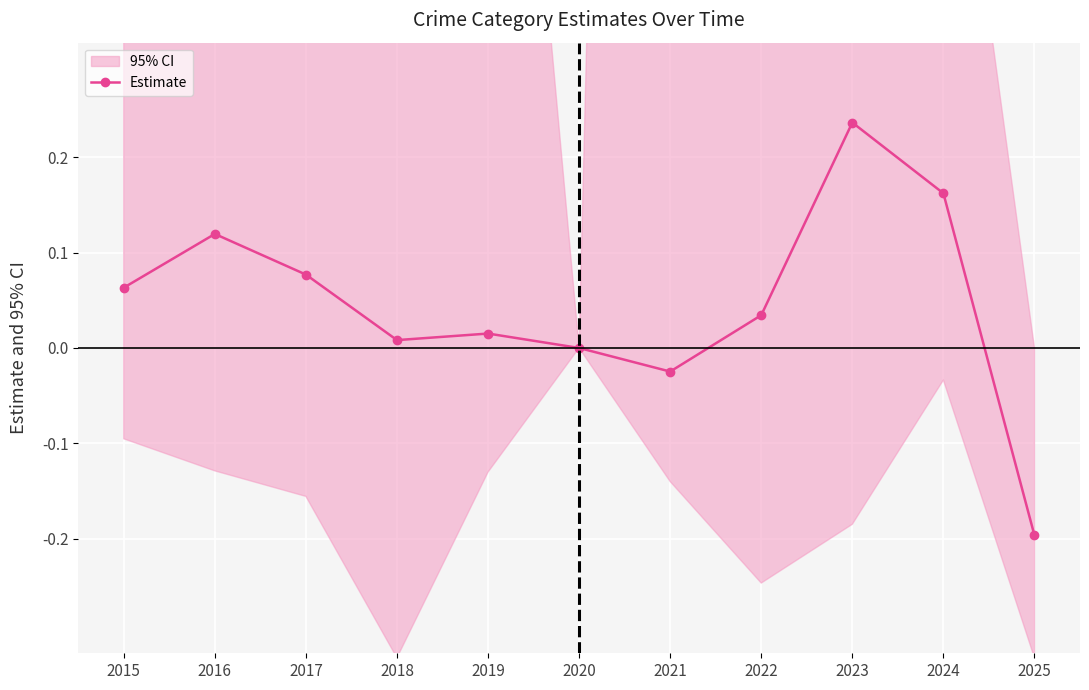

What is the change in value from 2015 to 2021?

-0.1